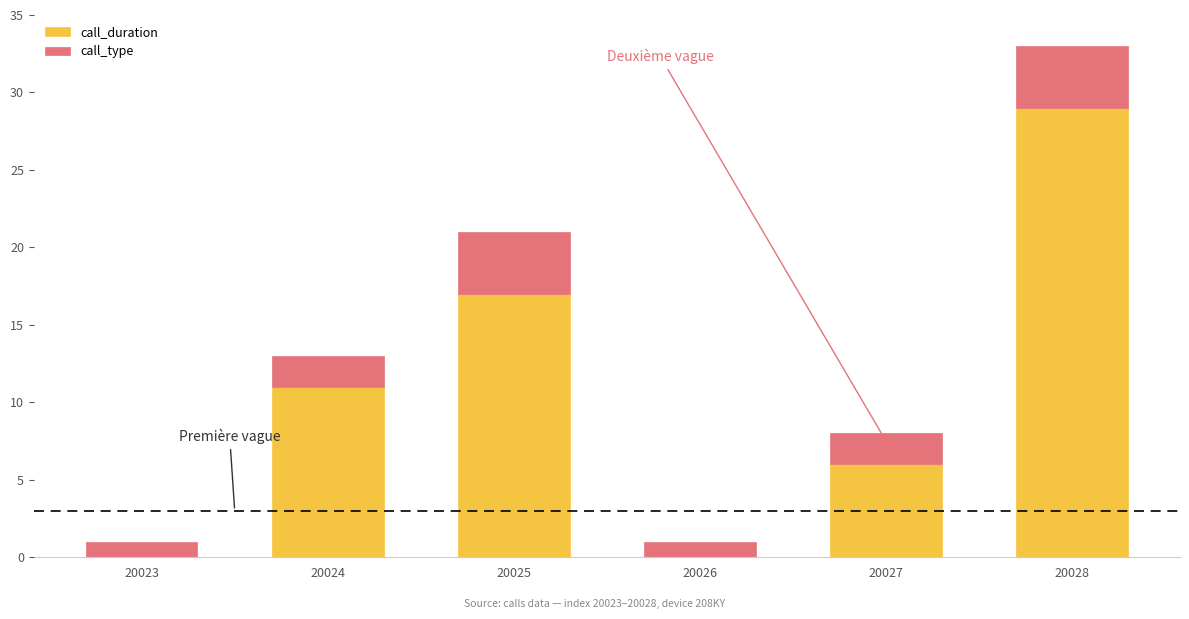

What is the maximum value for call_duration?

29